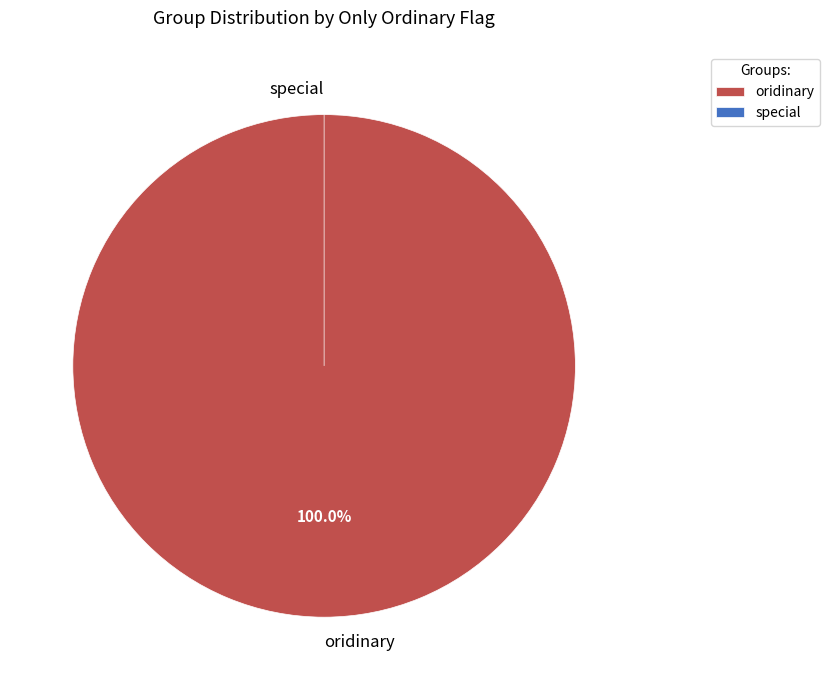

What is the total percentage of special and oridinary?

100.0%